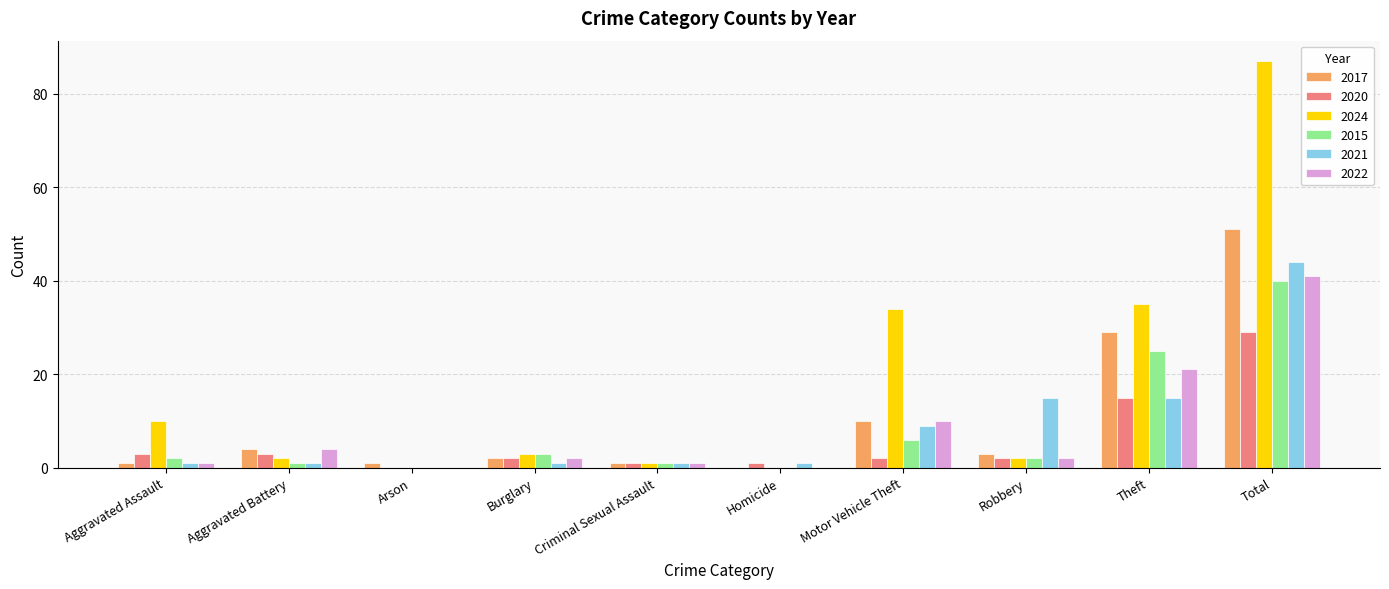

How many positive values does the 2017 series have?

9